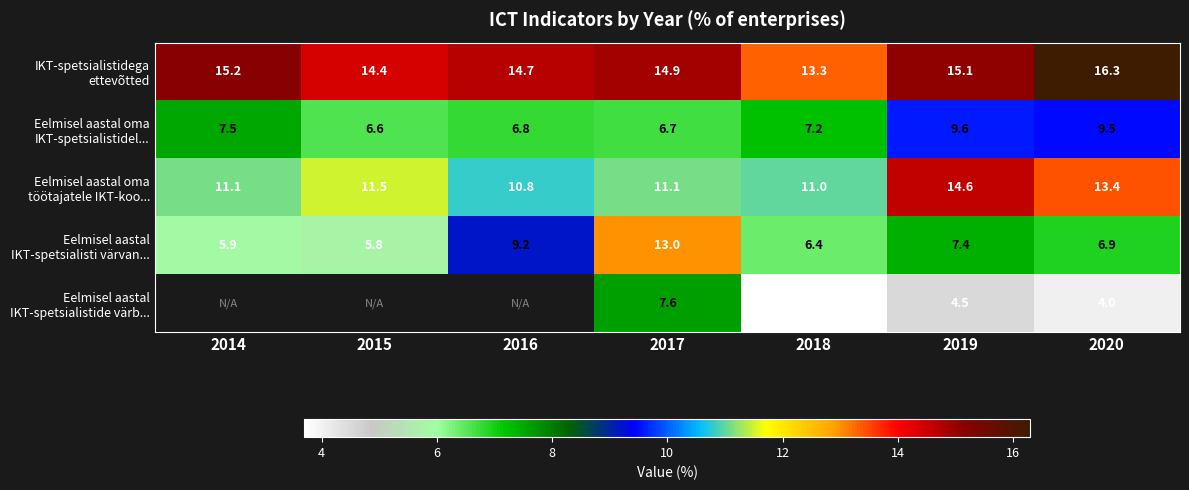

What is the average value of the Eelmisel aastal oma töötajatele IKT-koo... series?

11.9